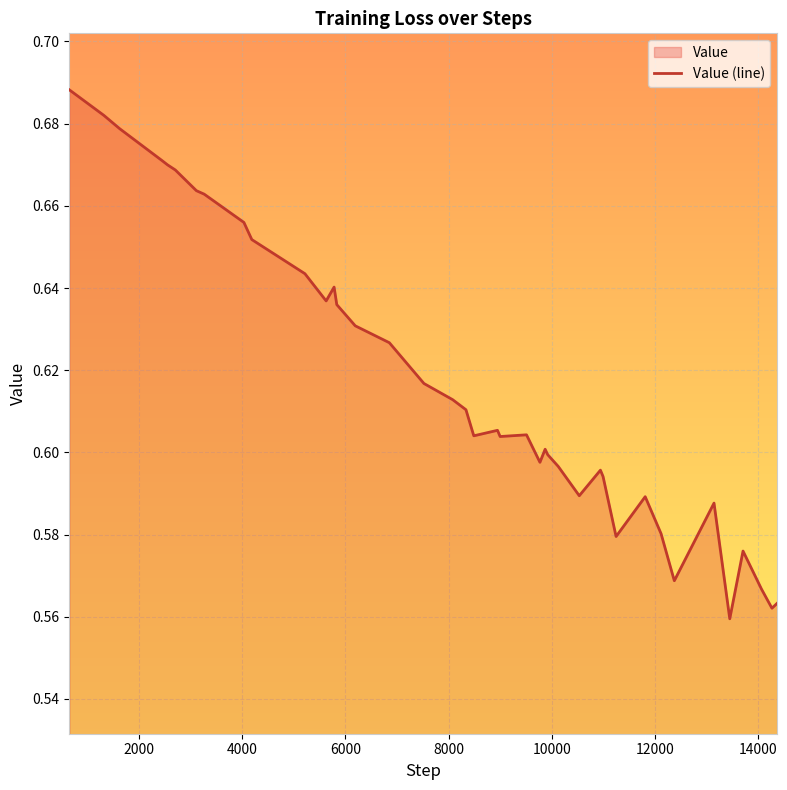

True or false: the data has more than 2 interior local peaks.

True